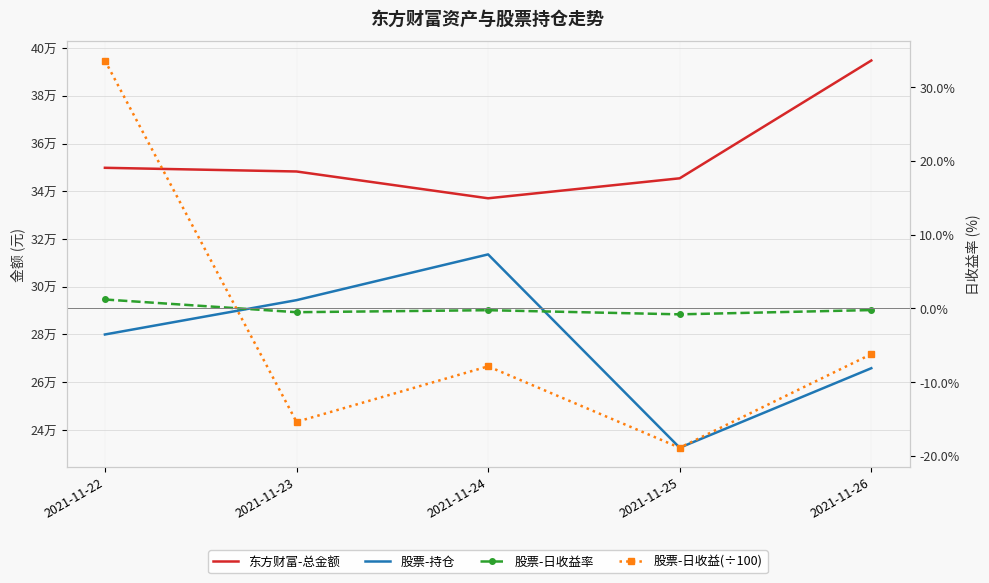

What is the sum of the 股票-持仓 values at 2021-11-24 and 2021-11-23?

607916.8